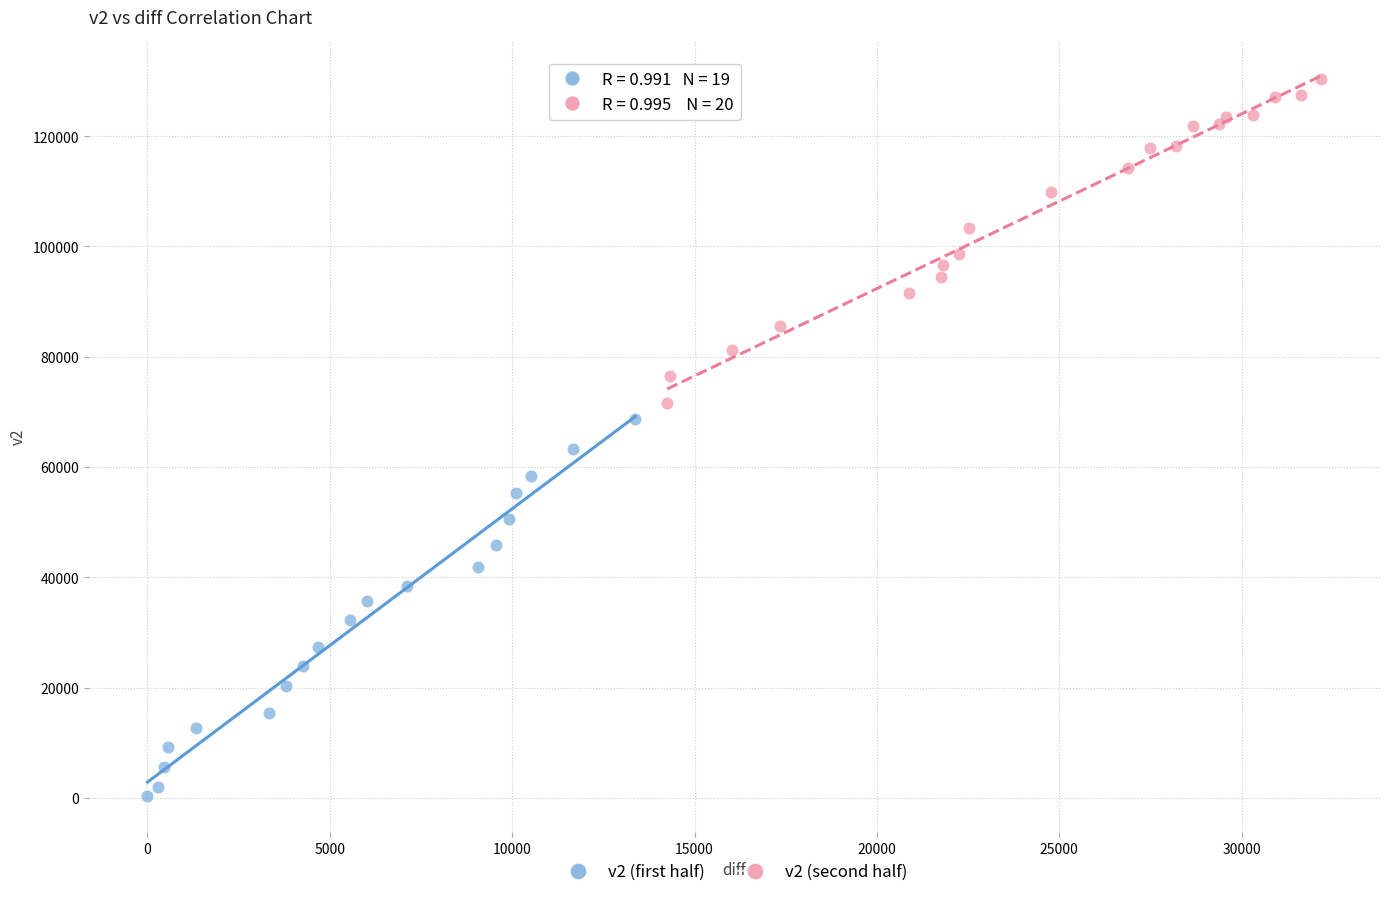

What are all the series names shown in the legend?

v2 (first half), v2 (second half)